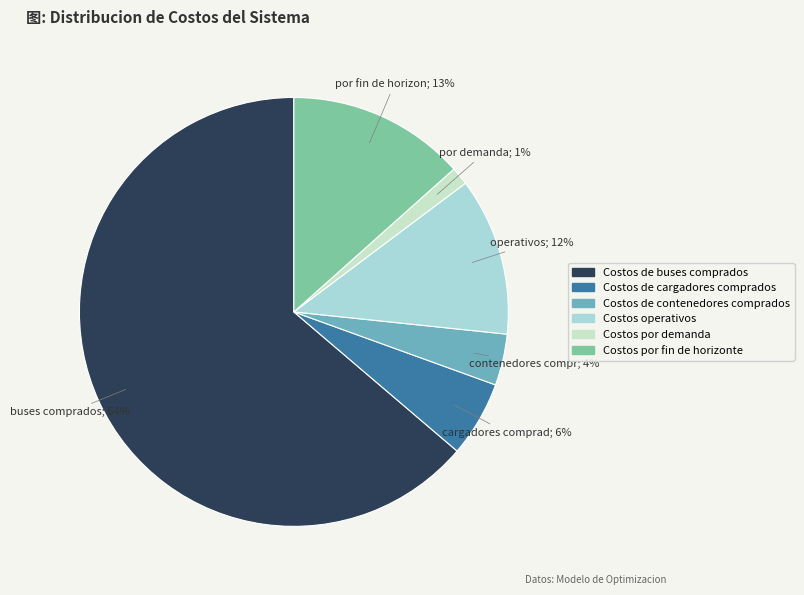

How many segments does this pie chart have?

6